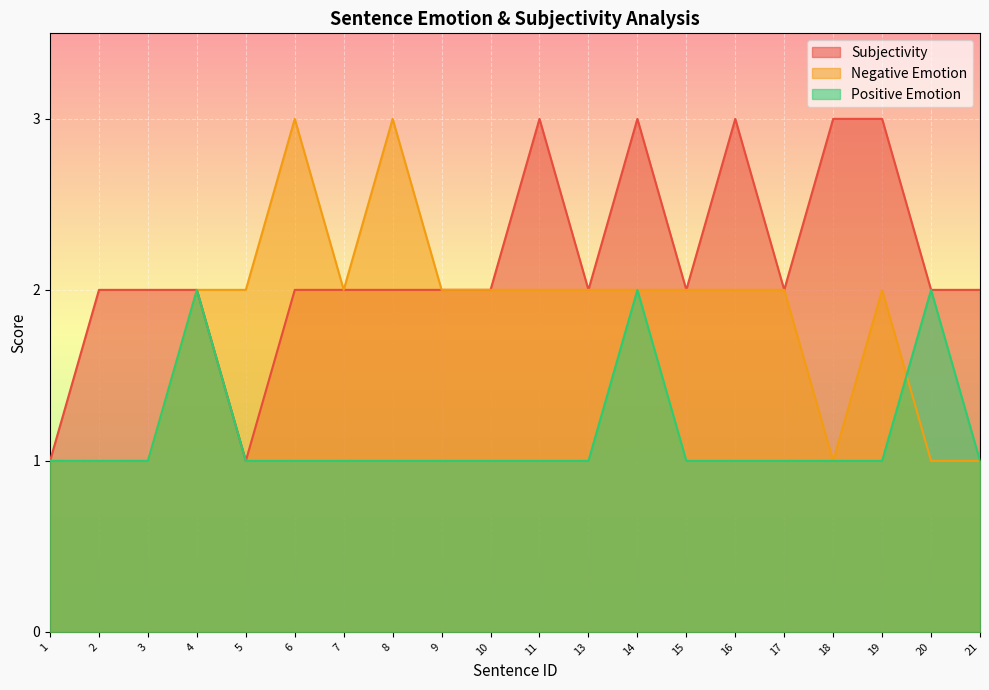

Reading left to right, extract all data points from this chart.

Subjectivity: 1=1	2=2	3=2	4=2	5=1	6=2	7=2	8=2	9=2	10=2	11=3	13=2	14=3	15=2	16=3	17=2	18=3	19=3	20=2	21=2
Negative Emotion: 1=1	2=1	3=1	4=2	5=2	6=3	7=2	8=3	9=2	10=2	11=2	13=2	14=2	15=2	16=2	17=2	18=1	19=2	20=1	21=1
Positive Emotion: 1=1	2=1	3=1	4=2	5=1	6=1	7=1	8=1	9=1	10=1	11=1	13=1	14=2	15=1	16=1	17=1	18=1	19=1	20=2	21=1